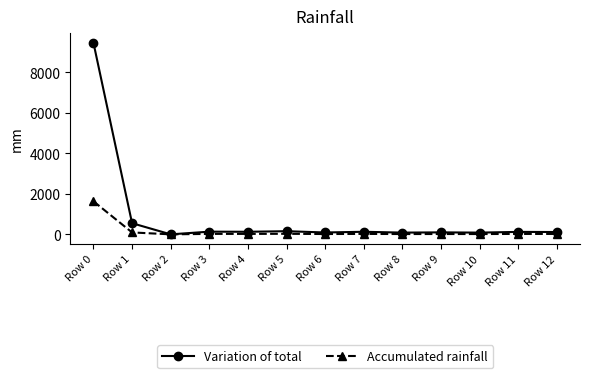

True or false: Variation of total has a value of 12812 at Row 0.

False